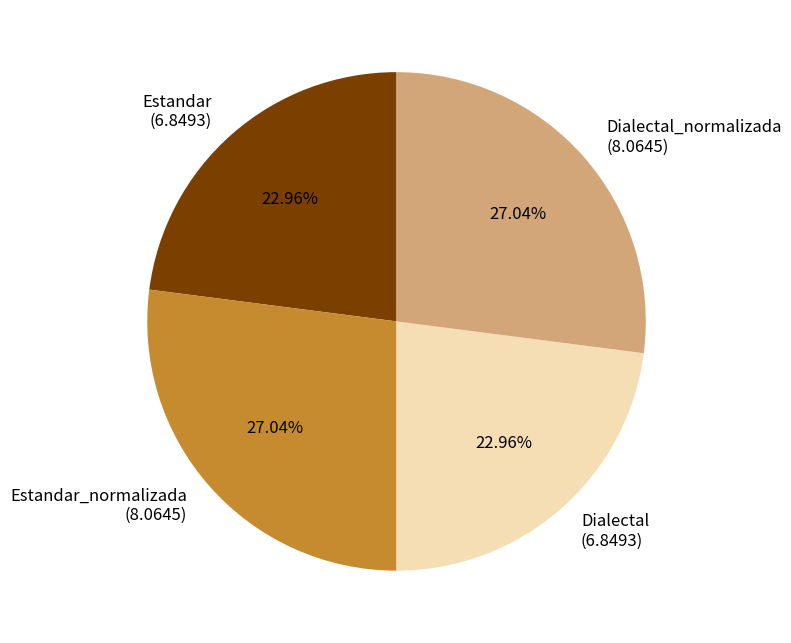

Does Dialectal (6.8493) account for over 50% of the chart?

No